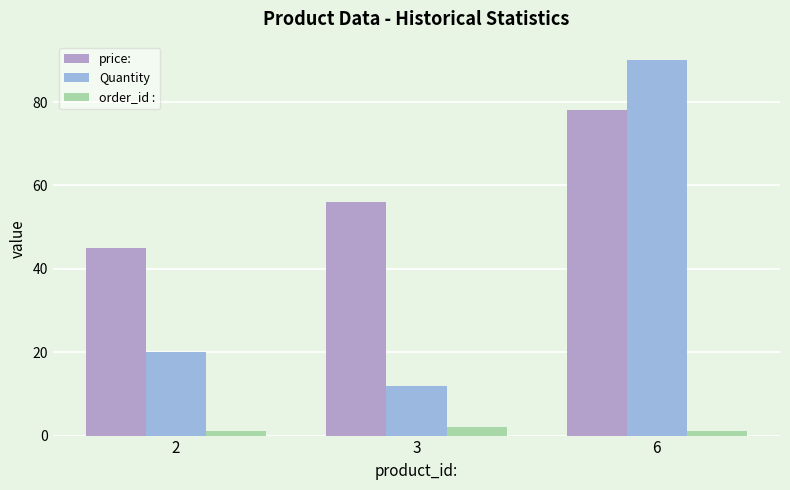

How many data points in price: are less than 56?

1